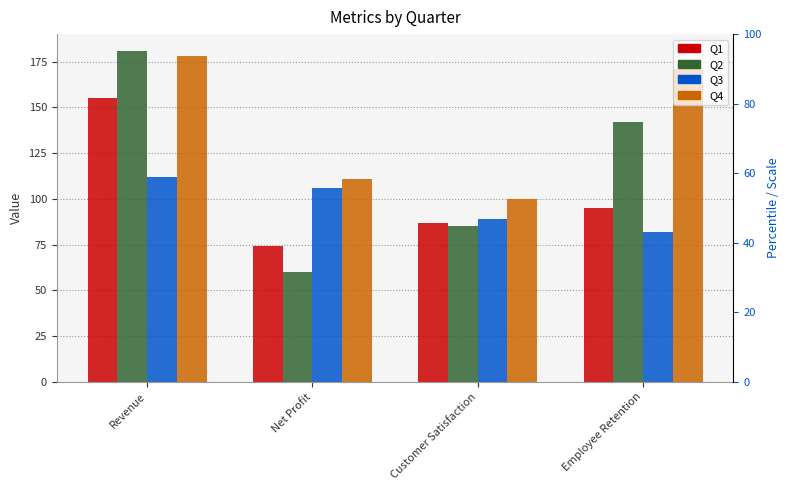

How many bars are there in total?

16